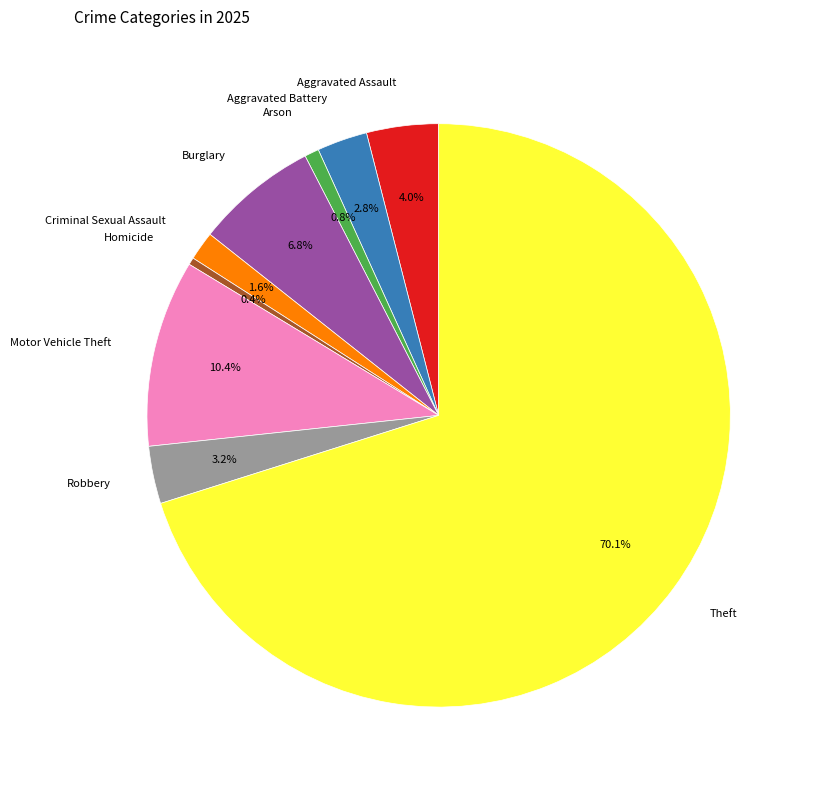

What is the largest slice in the pie chart?

Theft